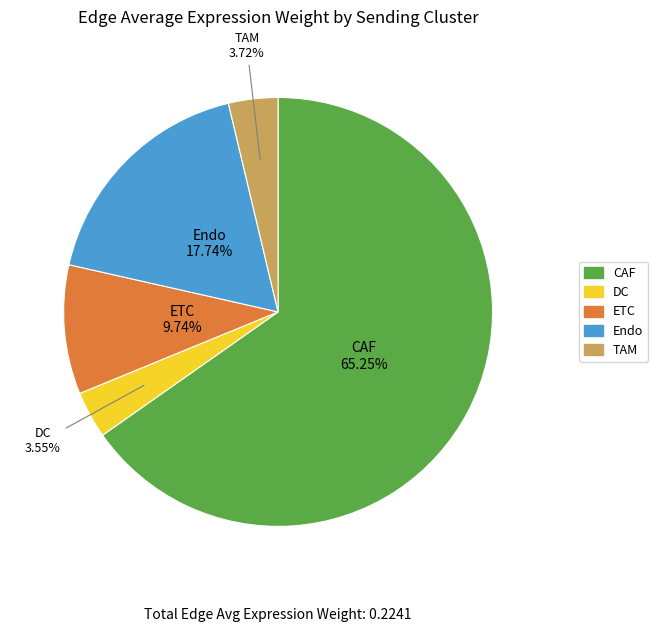

How much of the chart is everything except ETC?

90.3%